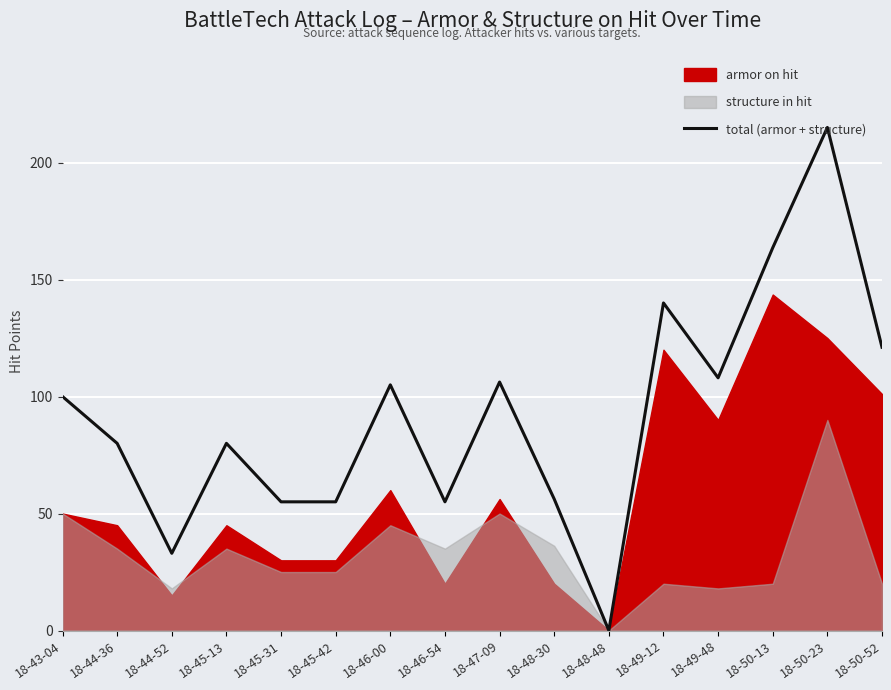

What is the label of the 14th point from the left?

18-50-13